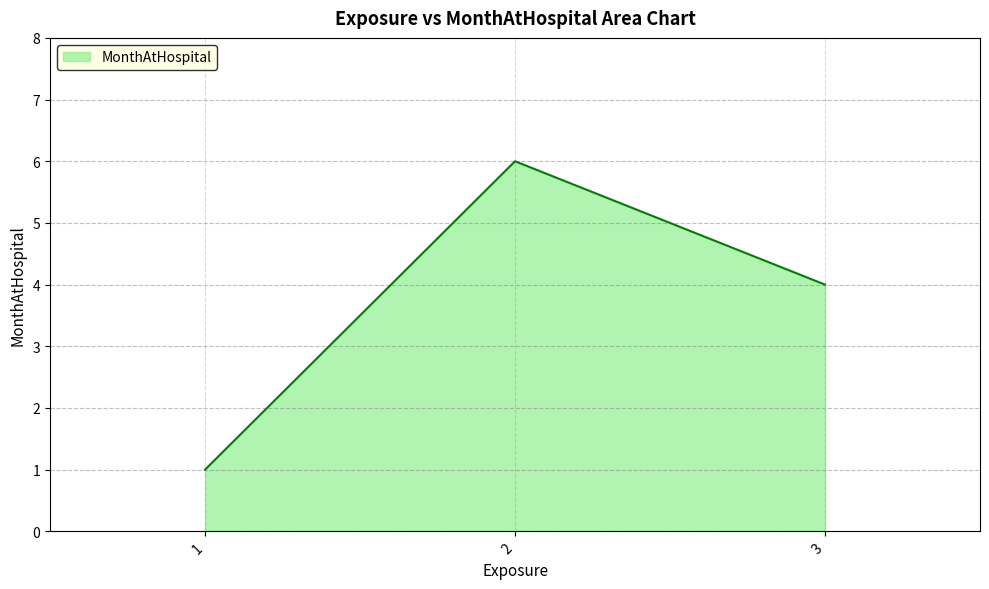

The chart shows a value of 4 at 3. True or false?

True